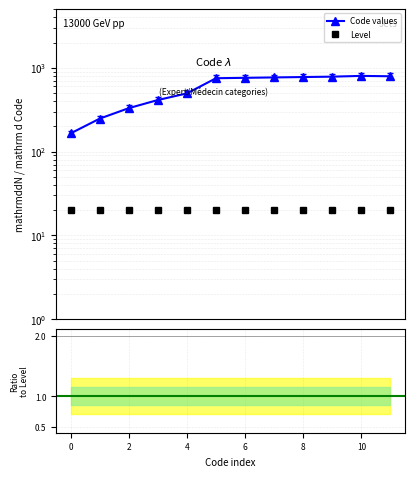

Which category has the lowest value across all series?

1